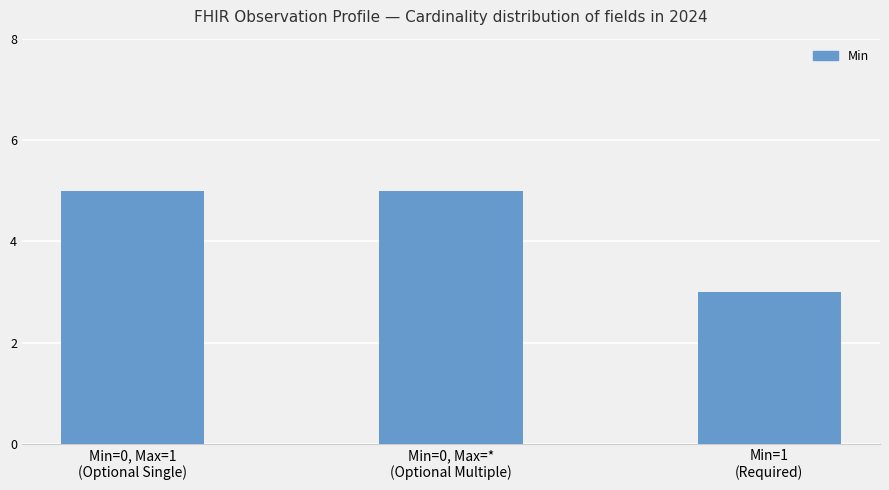

What is the sum of all values?

13